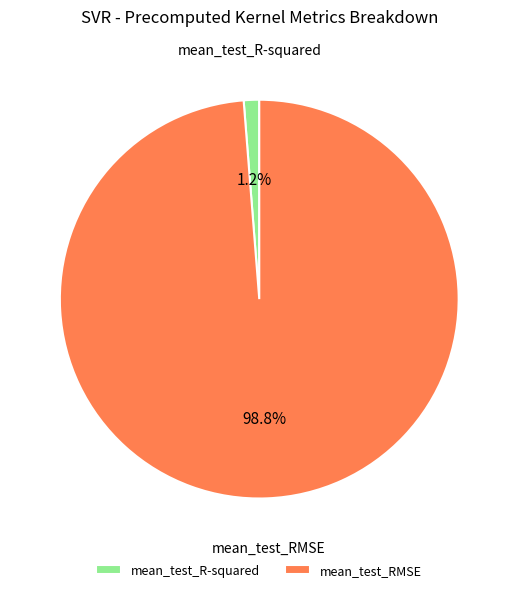

Rank the categories by value from highest to lowest.

mean_test_RMSE, mean_test_R-squared